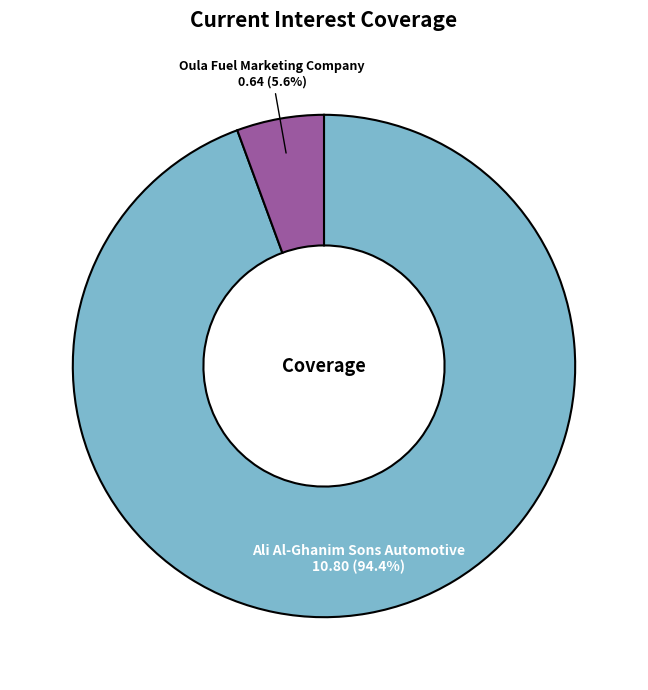

Is there a majority slice in this chart?

Yes